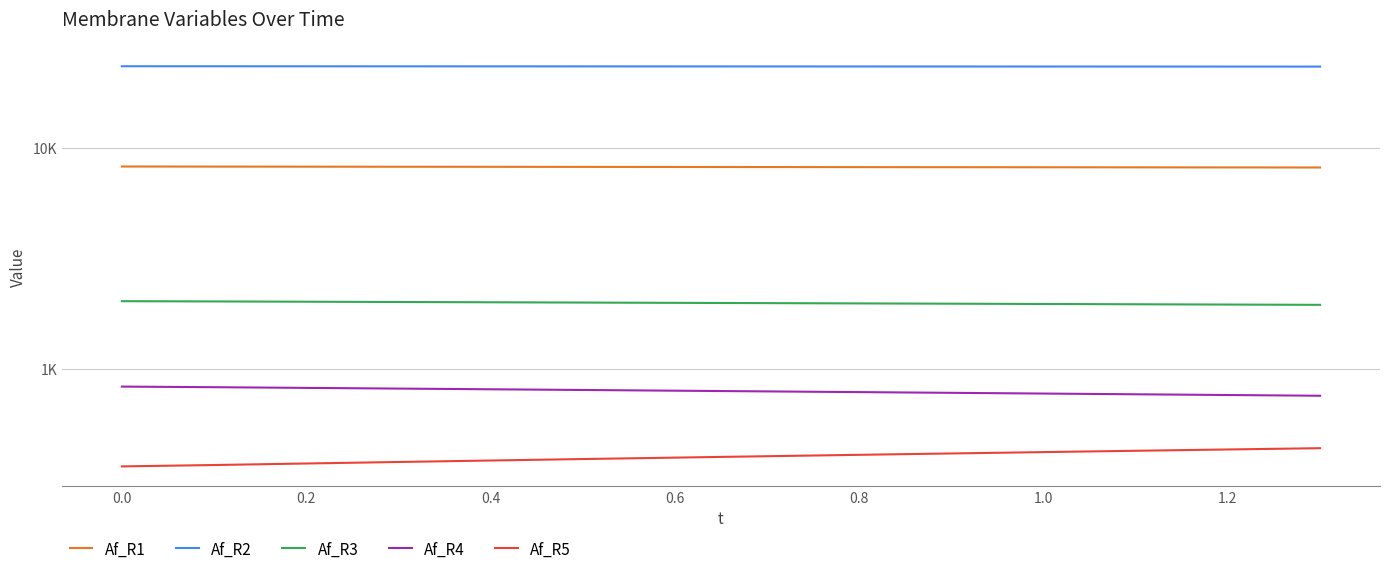

True or false: Af_R5 has more than 1 points higher than both neighbors.

False